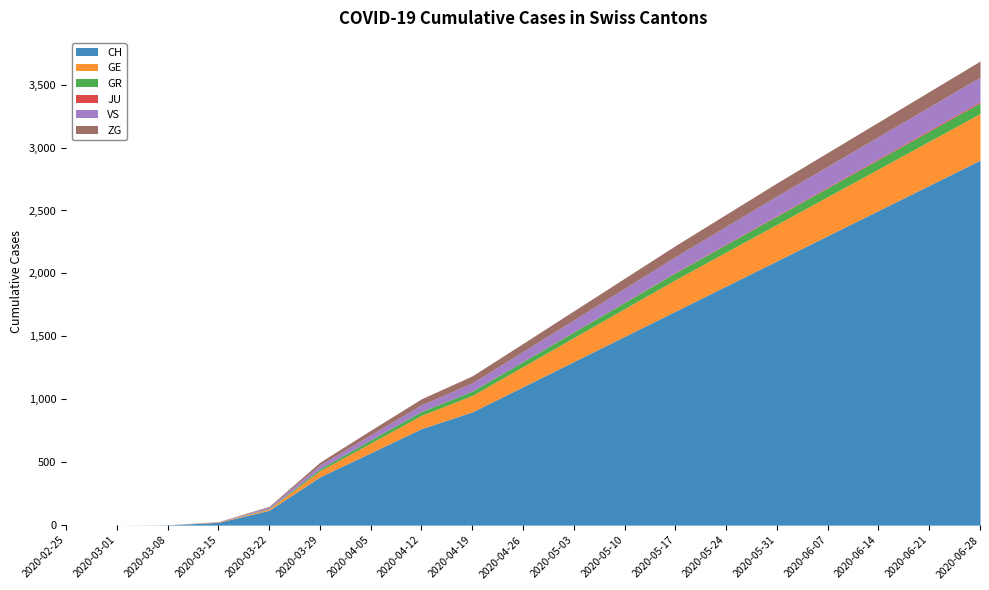

Reading left to right, extract all data points from this chart.

CH: 0	0	2	22	118	384	575	767	900	1100	1300	1500	1700	1900	2100	2300	2500	2700	2900
GE: 0	0	0	4	10	48	77	106	130	160	190	220	250	270	290	310	330	350	370
GR: 0	0	0	0	4	15	26	30	35	40	45	50	55	60	65	70	75	80	85
JU: 0	0	0	0	0	0	0	0	0	0	1	2	3	4	5	6	7	8	9
VS: 0	0	0	2	11	31	40	53	65	80	95	110	125	140	155	165	175	185	195
ZG: 0	0	0	0	6	22	36	48	56	64	72	80	88	96	104	110	116	122	128